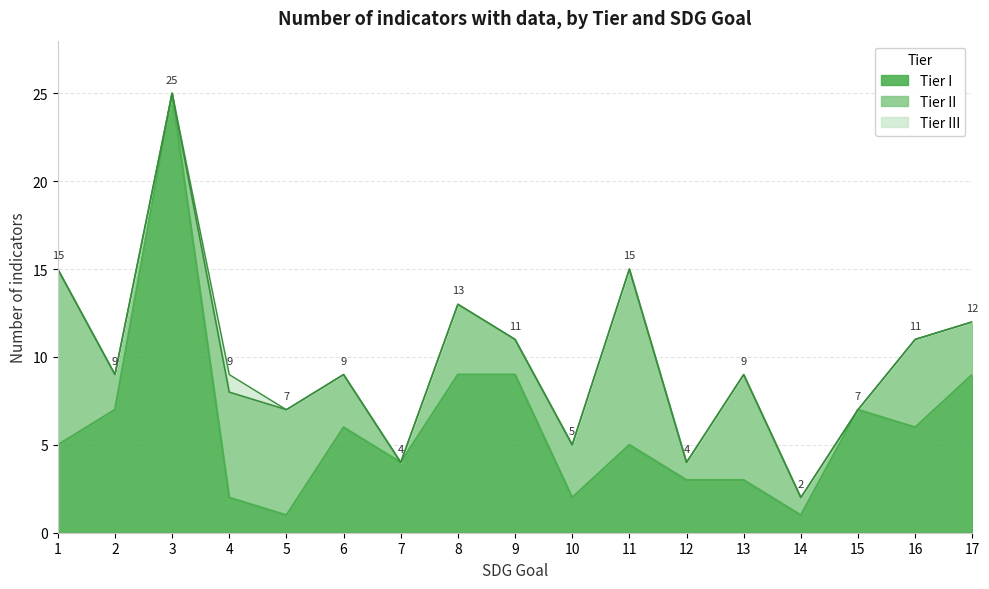

Between 1 and 5, which series saw the biggest shift?

Tier I